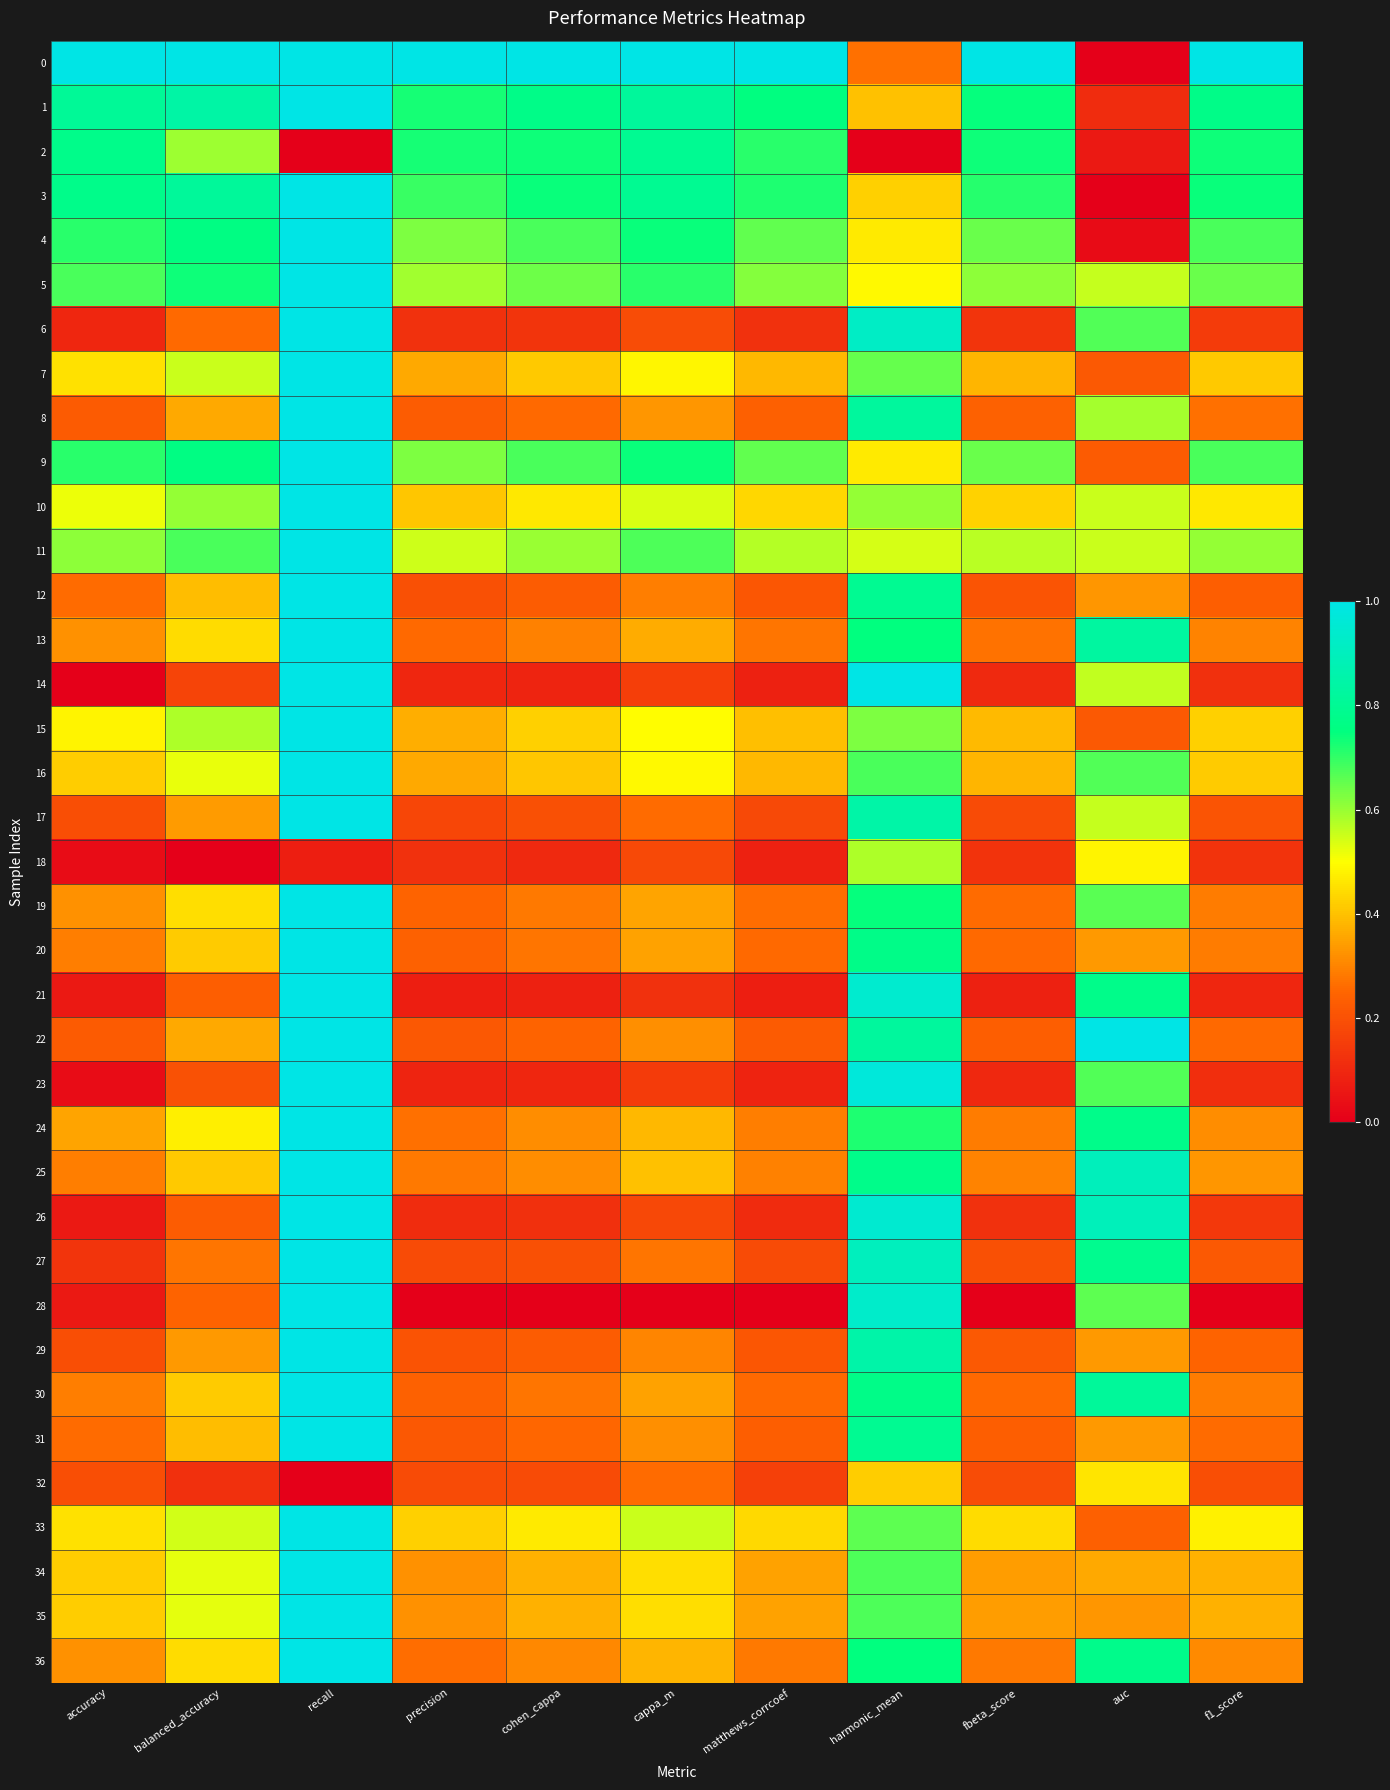

Reading right to left, transcribe all the data shown in this chart.

0: f1_score=1.0	auc=0.0	fbeta_score=1.0	harmonic_mean=0.3	matthews_corrcoef=1.0	cappa_m=1.0	cohen_cappa=1.0	precision=1.0	recall=1.0	balanced_accuracy=1.0	accuracy=1.0
1: f1_score=0.8	auc=0.1	fbeta_score=0.7	harmonic_mean=0.4	matthews_corrcoef=0.8	cappa_m=0.8	cohen_cappa=0.8	precision=0.7	recall=1.0	balanced_accuracy=0.8	accuracy=0.8
2: f1_score=0.7	auc=0.1	fbeta_score=0.7	harmonic_mean=0.0	matthews_corrcoef=0.7	cappa_m=0.8	cohen_cappa=0.7	precision=0.7	recall=0.0	balanced_accuracy=0.6	accuracy=0.8
3: f1_score=0.7	auc=0.0	fbeta_score=0.7	harmonic_mean=0.4	matthews_corrcoef=0.7	cappa_m=0.8	cohen_cappa=0.7	precision=0.7	recall=1.0	balanced_accuracy=0.8	accuracy=0.8
4: f1_score=0.7	auc=0.0	fbeta_score=0.6	harmonic_mean=0.5	matthews_corrcoef=0.7	cappa_m=0.7	cohen_cappa=0.7	precision=0.6	recall=1.0	balanced_accuracy=0.8	accuracy=0.7
5: f1_score=0.6	auc=0.6	fbeta_score=0.6	harmonic_mean=0.5	matthews_corrcoef=0.6	cappa_m=0.7	cohen_cappa=0.6	precision=0.6	recall=1.0	balanced_accuracy=0.7	accuracy=0.7
6: f1_score=0.1	auc=0.7	fbeta_score=0.1	harmonic_mean=0.9	matthews_corrcoef=0.1	cappa_m=0.2	cohen_cappa=0.1	precision=0.1	recall=1.0	balanced_accuracy=0.3	accuracy=0.1
7: f1_score=0.4	auc=0.2	fbeta_score=0.4	harmonic_mean=0.7	matthews_corrcoef=0.4	cappa_m=0.5	cohen_cappa=0.4	precision=0.4	recall=1.0	balanced_accuracy=0.6	accuracy=0.5
8: f1_score=0.3	auc=0.6	fbeta_score=0.2	harmonic_mean=0.8	matthews_corrcoef=0.2	cappa_m=0.3	cohen_cappa=0.3	precision=0.2	recall=1.0	balanced_accuracy=0.4	accuracy=0.2
9: f1_score=0.7	auc=0.2	fbeta_score=0.6	harmonic_mean=0.5	matthews_corrcoef=0.7	cappa_m=0.7	cohen_cappa=0.7	precision=0.6	recall=1.0	balanced_accuracy=0.8	accuracy=0.7
10: f1_score=0.5	auc=0.6	fbeta_score=0.4	harmonic_mean=0.6	matthews_corrcoef=0.4	cappa_m=0.5	cohen_cappa=0.5	precision=0.4	recall=1.0	balanced_accuracy=0.6	accuracy=0.5
11: f1_score=0.6	auc=0.6	fbeta_score=0.6	harmonic_mean=0.5	matthews_corrcoef=0.6	cappa_m=0.7	cohen_cappa=0.6	precision=0.5	recall=1.0	balanced_accuracy=0.7	accuracy=0.6
12: f1_score=0.2	auc=0.3	fbeta_score=0.2	harmonic_mean=0.8	matthews_corrcoef=0.2	cappa_m=0.3	cohen_cappa=0.2	precision=0.2	recall=1.0	balanced_accuracy=0.4	accuracy=0.3
13: f1_score=0.3	auc=0.8	fbeta_score=0.3	harmonic_mean=0.7	matthews_corrcoef=0.3	cappa_m=0.4	cohen_cappa=0.3	precision=0.3	recall=1.0	balanced_accuracy=0.4	accuracy=0.3
14: f1_score=0.1	auc=0.6	fbeta_score=0.1	harmonic_mean=1.0	matthews_corrcoef=0.1	cappa_m=0.2	cohen_cappa=0.1	precision=0.1	recall=1.0	balanced_accuracy=0.2	accuracy=0.0
15: f1_score=0.4	auc=0.2	fbeta_score=0.4	harmonic_mean=0.6	matthews_corrcoef=0.4	cappa_m=0.5	cohen_cappa=0.4	precision=0.4	recall=1.0	balanced_accuracy=0.6	accuracy=0.5
16: f1_score=0.4	auc=0.7	fbeta_score=0.4	harmonic_mean=0.7	matthews_corrcoef=0.4	cappa_m=0.5	cohen_cappa=0.4	precision=0.4	recall=1.0	balanced_accuracy=0.5	accuracy=0.4
17: f1_score=0.2	auc=0.6	fbeta_score=0.2	harmonic_mean=0.8	matthews_corrcoef=0.2	cappa_m=0.3	cohen_cappa=0.2	precision=0.2	recall=1.0	balanced_accuracy=0.3	accuracy=0.2
18: f1_score=0.1	auc=0.5	fbeta_score=0.1	harmonic_mean=0.6	matthews_corrcoef=0.1	cappa_m=0.2	cohen_cappa=0.1	precision=0.1	recall=0.1	balanced_accuracy=0.0	accuracy=0.0
19: f1_score=0.3	auc=0.7	fbeta_score=0.3	harmonic_mean=0.7	matthews_corrcoef=0.3	cappa_m=0.4	cohen_cappa=0.3	precision=0.2	recall=1.0	balanced_accuracy=0.4	accuracy=0.3
20: f1_score=0.3	auc=0.3	fbeta_score=0.3	harmonic_mean=0.8	matthews_corrcoef=0.3	cappa_m=0.3	cohen_cappa=0.3	precision=0.2	recall=1.0	balanced_accuracy=0.4	accuracy=0.3
21: f1_score=0.1	auc=0.8	fbeta_score=0.1	harmonic_mean=0.9	matthews_corrcoef=0.1	cappa_m=0.1	cohen_cappa=0.1	precision=0.1	recall=1.0	balanced_accuracy=0.2	accuracy=0.1
22: f1_score=0.3	auc=1.0	fbeta_score=0.2	harmonic_mean=0.8	matthews_corrcoef=0.2	cappa_m=0.3	cohen_cappa=0.2	precision=0.2	recall=1.0	balanced_accuracy=0.4	accuracy=0.2
23: f1_score=0.1	auc=0.7	fbeta_score=0.1	harmonic_mean=1.0	matthews_corrcoef=0.1	cappa_m=0.1	cohen_cappa=0.1	precision=0.1	recall=1.0	balanced_accuracy=0.2	accuracy=0.0
24: f1_score=0.3	auc=0.8	fbeta_score=0.3	harmonic_mean=0.7	matthews_corrcoef=0.3	cappa_m=0.4	cohen_cappa=0.3	precision=0.3	recall=1.0	balanced_accuracy=0.5	accuracy=0.4
25: f1_score=0.3	auc=0.9	fbeta_score=0.3	harmonic_mean=0.8	matthews_corrcoef=0.3	cappa_m=0.4	cohen_cappa=0.3	precision=0.3	recall=1.0	balanced_accuracy=0.4	accuracy=0.3
26: f1_score=0.1	auc=0.9	fbeta_score=0.1	harmonic_mean=0.9	matthews_corrcoef=0.1	cappa_m=0.2	cohen_cappa=0.1	precision=0.1	recall=1.0	balanced_accuracy=0.2	accuracy=0.1
27: f1_score=0.2	auc=0.8	fbeta_score=0.2	harmonic_mean=0.9	matthews_corrcoef=0.2	cappa_m=0.3	cohen_cappa=0.2	precision=0.2	recall=1.0	balanced_accuracy=0.3	accuracy=0.1
28: f1_score=0.0	auc=0.7	fbeta_score=0.0	harmonic_mean=0.9	matthews_corrcoef=0.0	cappa_m=0.0	cohen_cappa=0.0	precision=0.0	recall=1.0	balanced_accuracy=0.2	accuracy=0.1
29: f1_score=0.2	auc=0.3	fbeta_score=0.2	harmonic_mean=0.8	matthews_corrcoef=0.2	cappa_m=0.3	cohen_cappa=0.2	precision=0.2	recall=1.0	balanced_accuracy=0.3	accuracy=0.2
30: f1_score=0.3	auc=0.8	fbeta_score=0.3	harmonic_mean=0.8	matthews_corrcoef=0.3	cappa_m=0.3	cohen_cappa=0.3	precision=0.2	recall=1.0	balanced_accuracy=0.4	accuracy=0.3
31: f1_score=0.3	auc=0.3	fbeta_score=0.2	harmonic_mean=0.8	matthews_corrcoef=0.2	cappa_m=0.3	cohen_cappa=0.3	precision=0.2	recall=1.0	balanced_accuracy=0.4	accuracy=0.3
32: f1_score=0.2	auc=0.5	fbeta_score=0.2	harmonic_mean=0.4	matthews_corrcoef=0.2	cappa_m=0.3	cohen_cappa=0.2	precision=0.2	recall=0.0	balanced_accuracy=0.1	accuracy=0.2
33: f1_score=0.5	auc=0.2	fbeta_score=0.4	harmonic_mean=0.7	matthews_corrcoef=0.4	cappa_m=0.6	cohen_cappa=0.5	precision=0.4	recall=1.0	balanced_accuracy=0.5	accuracy=0.5
34: f1_score=0.4	auc=0.4	fbeta_score=0.3	harmonic_mean=0.7	matthews_corrcoef=0.3	cappa_m=0.4	cohen_cappa=0.4	precision=0.3	recall=1.0	balanced_accuracy=0.5	accuracy=0.4
35: f1_score=0.4	auc=0.3	fbeta_score=0.3	harmonic_mean=0.7	matthews_corrcoef=0.3	cappa_m=0.4	cohen_cappa=0.4	precision=0.3	recall=1.0	balanced_accuracy=0.5	accuracy=0.4
36: f1_score=0.3	auc=0.8	fbeta_score=0.3	harmonic_mean=0.7	matthews_corrcoef=0.3	cappa_m=0.4	cohen_cappa=0.3	precision=0.3	recall=1.0	balanced_accuracy=0.4	accuracy=0.3